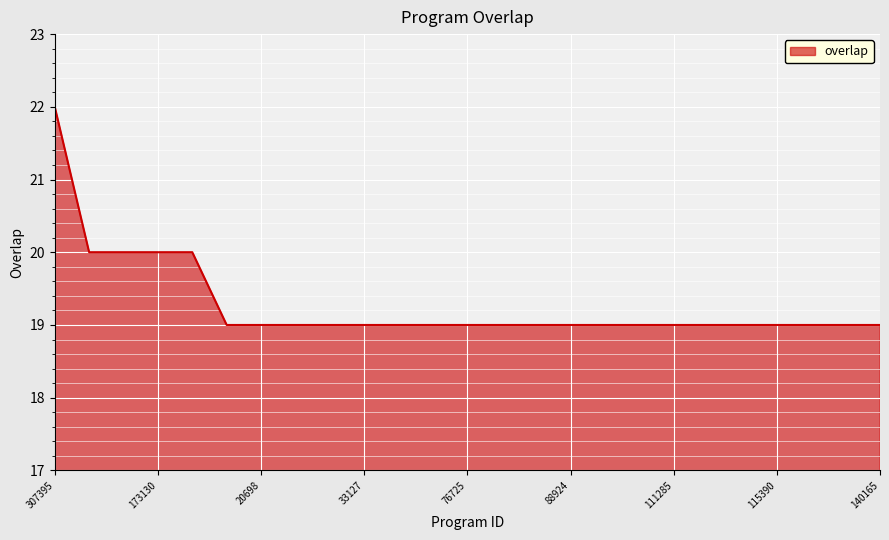

What is the minimum value shown in the chart?

19